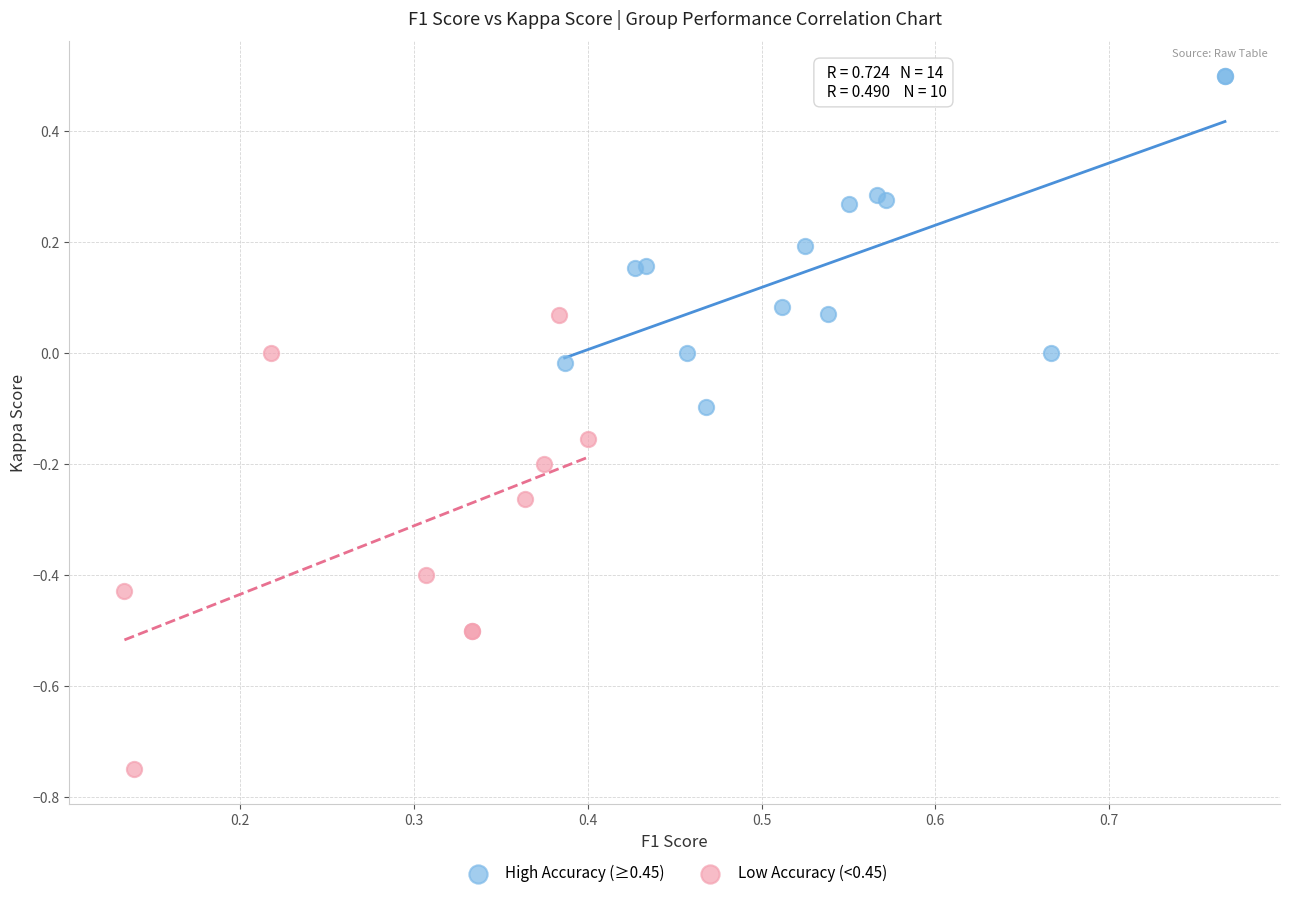

Which series contains the highest Y value?

High Accuracy (≥0.45)